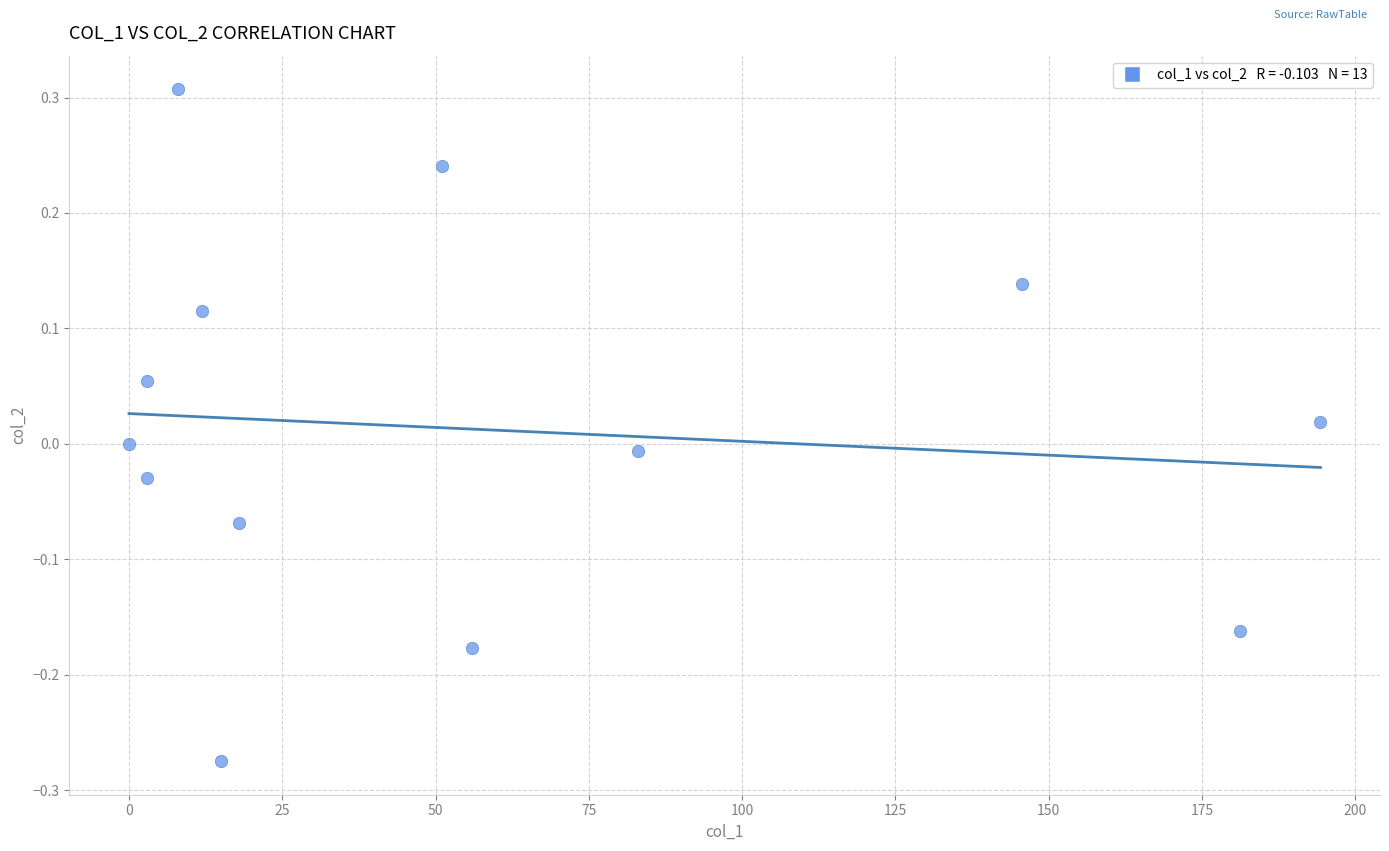

What is the range of Y values (max minus min)?

0.6